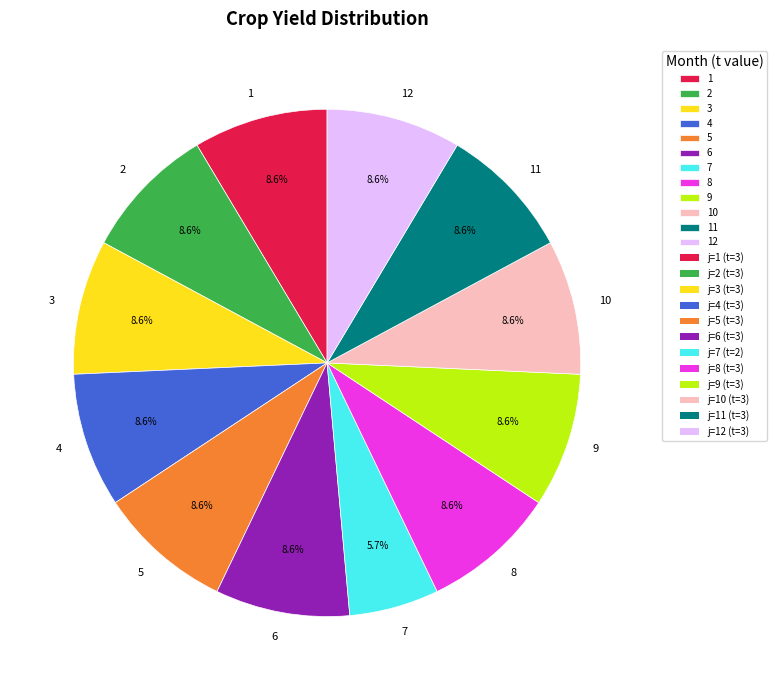

How much of the chart is everything except 3?

91.4%